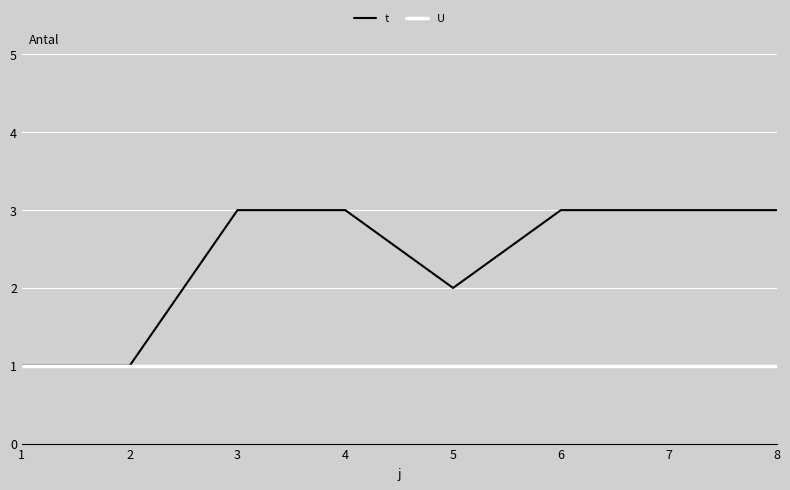

Which series has the widest spread of values?

t